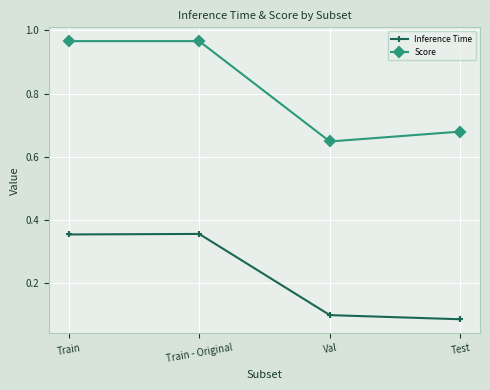

Count the Inference Time values in the range 0 to 1.

4